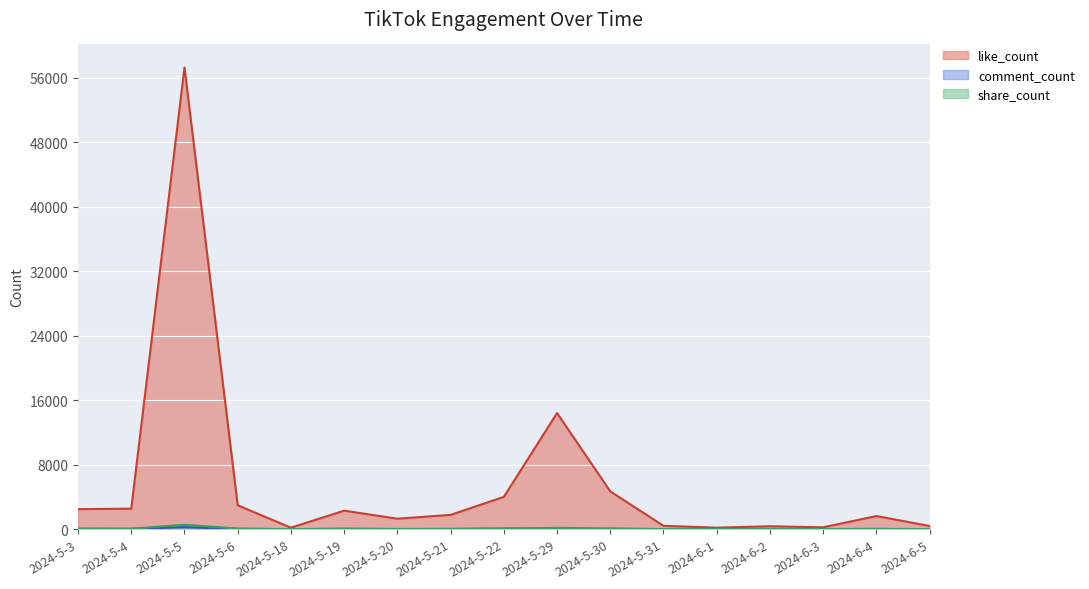

Which series has the widest spread of values?

like_count